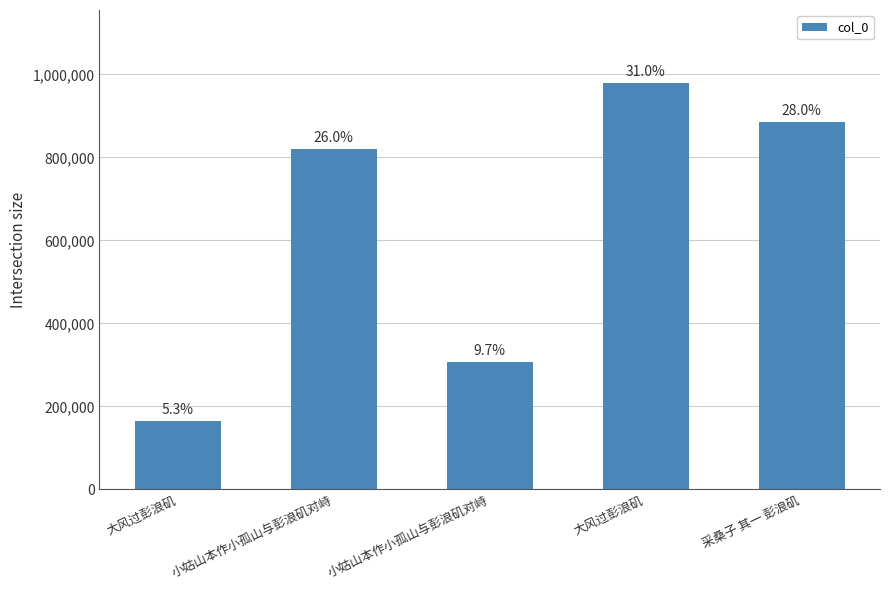

What is the difference between the maximum and minimum values?

813290